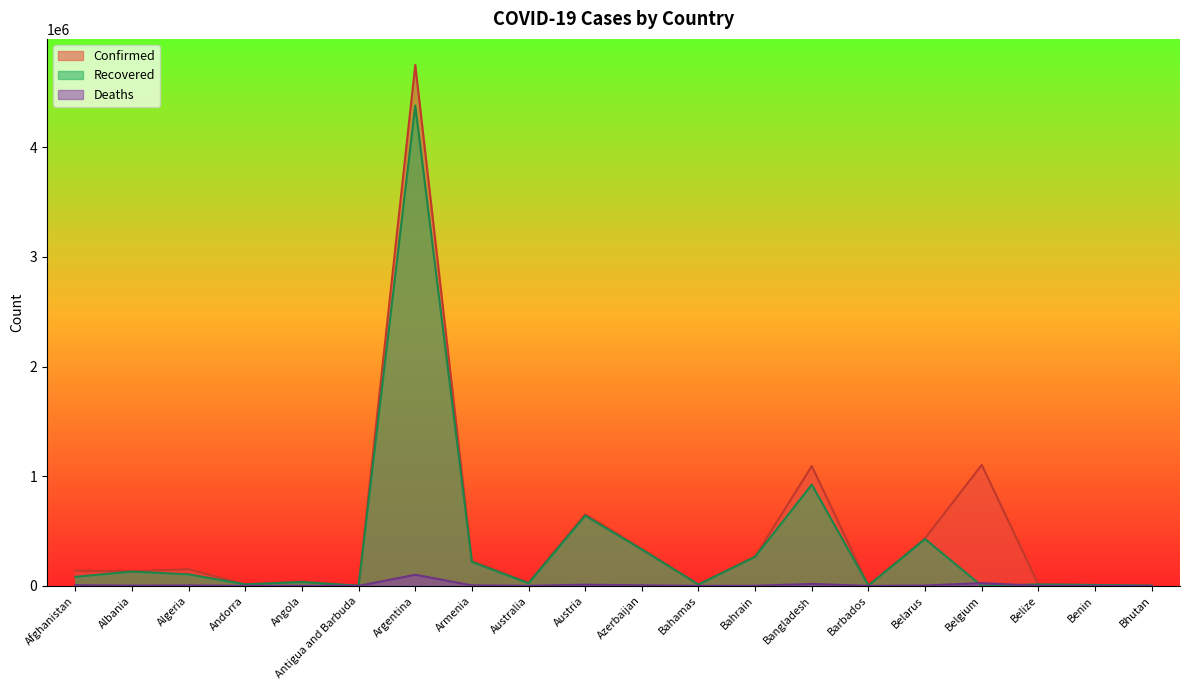

At which label does Recovered first exceed 82586?

Albania